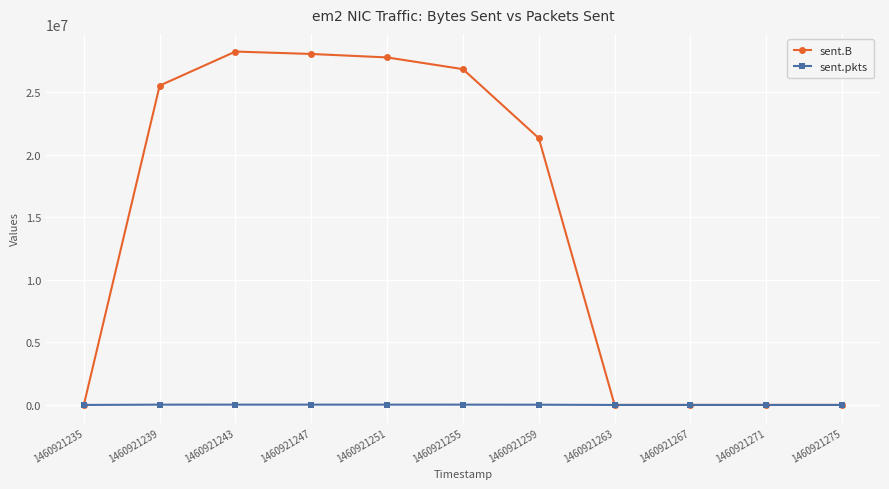

True or false: sent.B has a value of 26856251 at 1460921255.

True